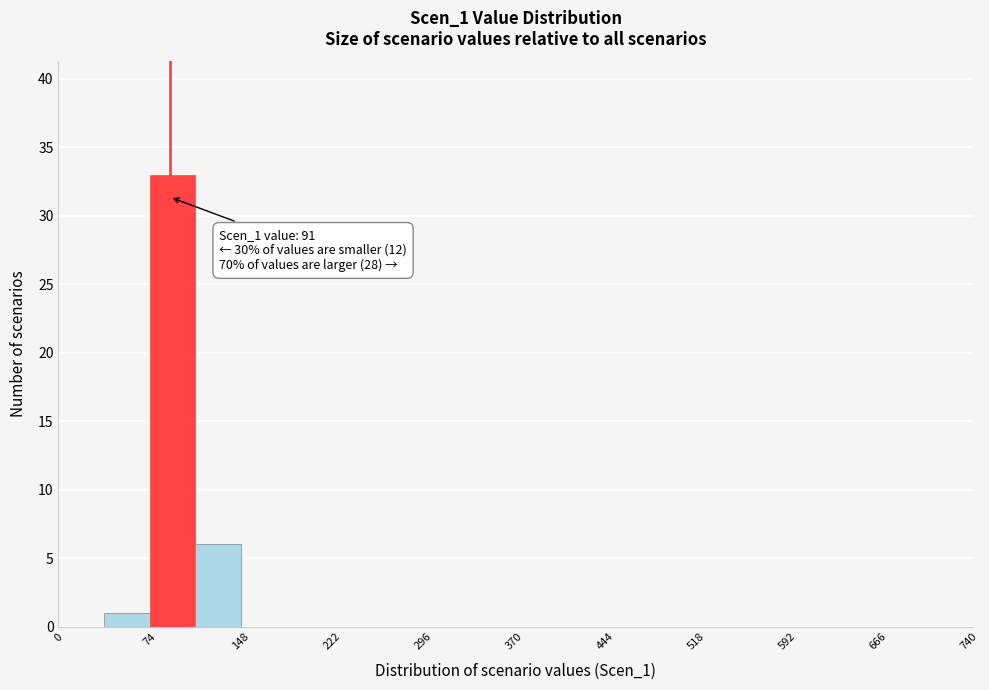

Around what value on the x-axis is the tallest bar? Give the approximate position of its centre, as read against the axis.

90